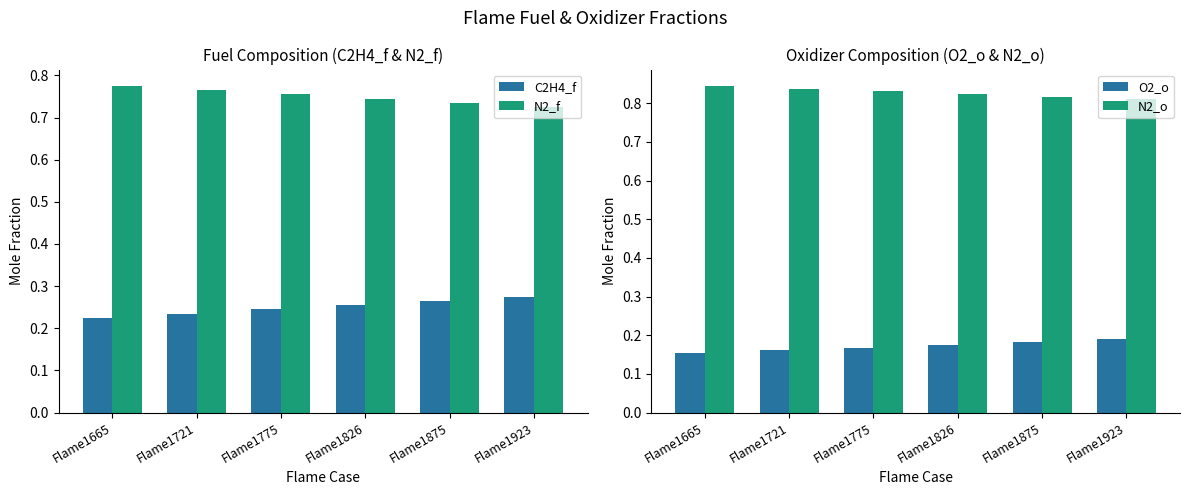

Reading left to right, extract all data points from this chart.

C2H4_f: 0.2	0.2	0.2	0.3	0.3	0.3
N2_f: 0.8	0.8	0.8	0.7	0.7	0.7
O2_o: 0.2	0.2	0.2	0.2	0.2	0.2
N2_o: 0.8	0.8	0.8	0.8	0.8	0.8